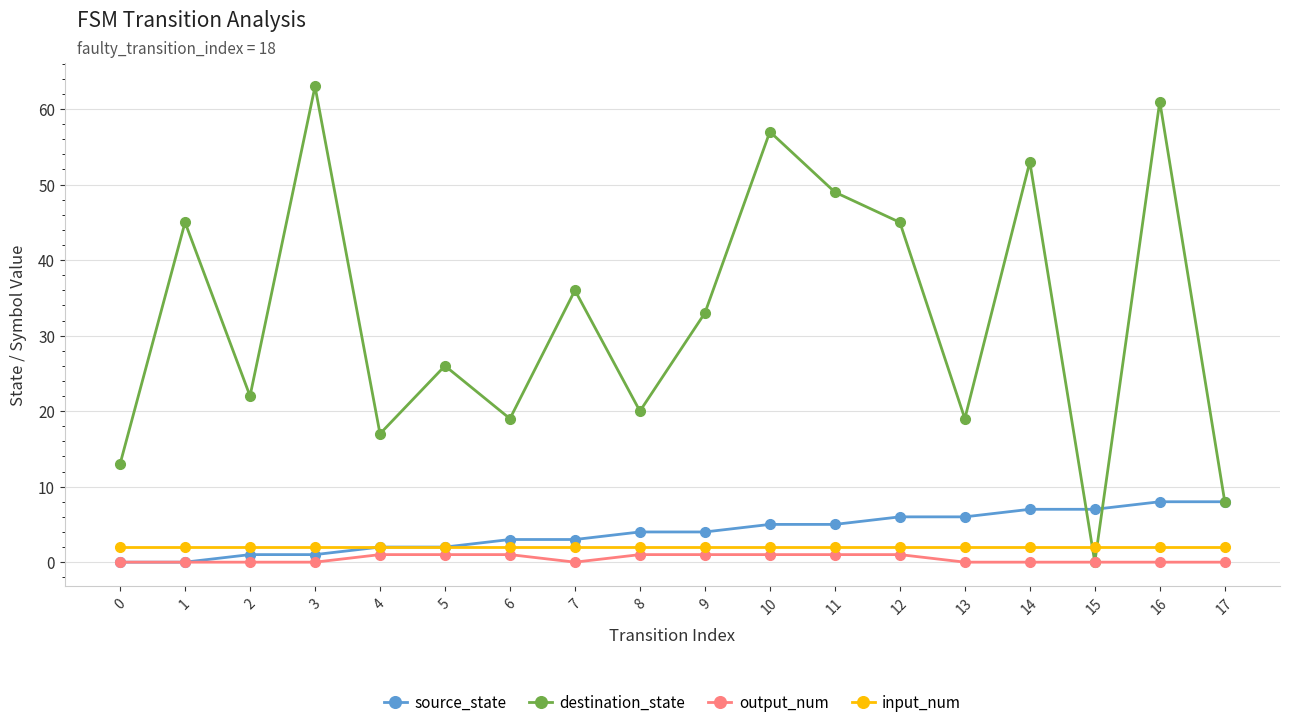

Between which two adjacent categories do destination_state and input_num first intersect?

14 and 15